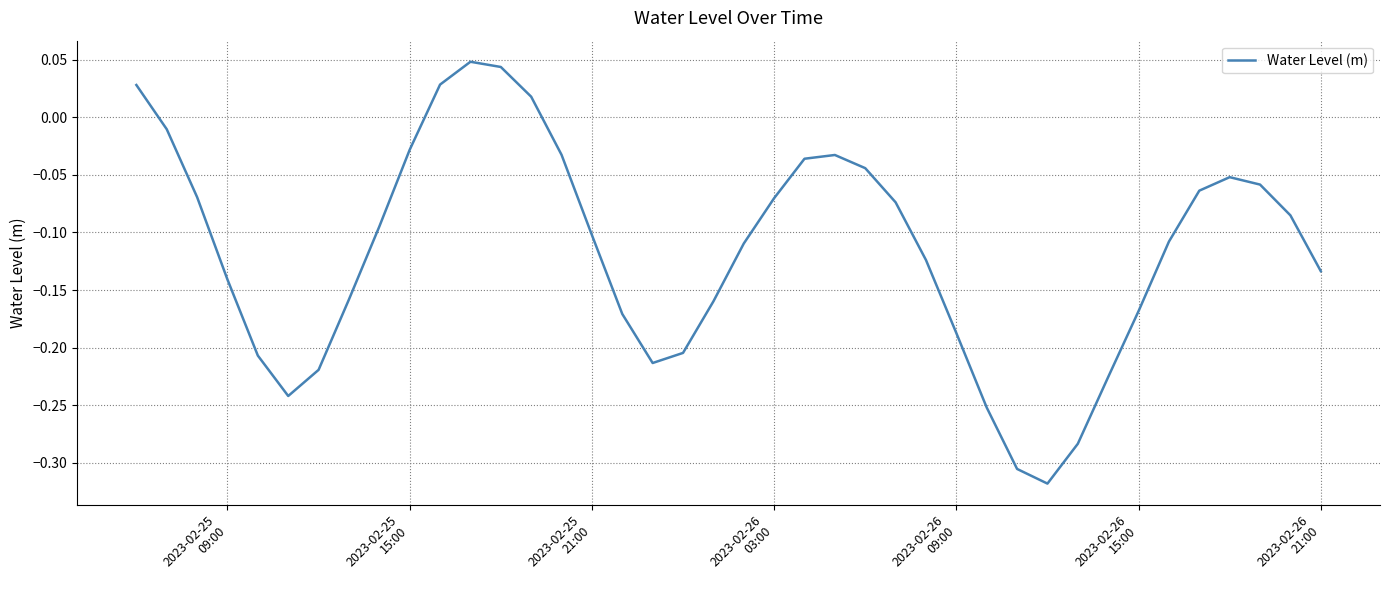

Does the chart display data point markers on the line(s)?

No